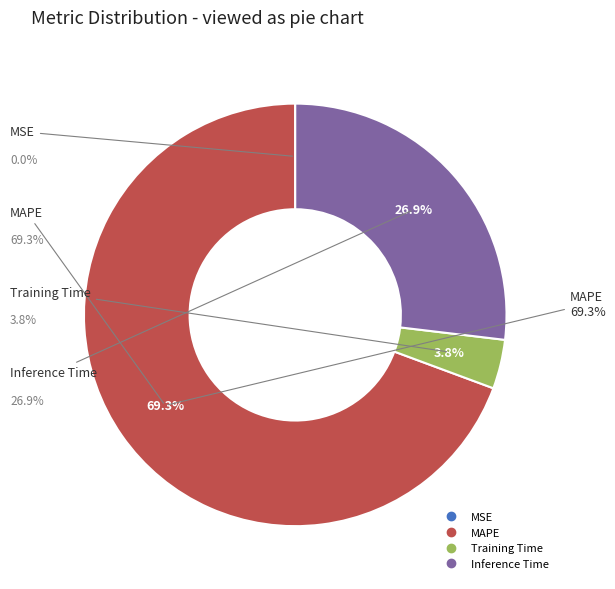

Which slice is the largest?

MAPE